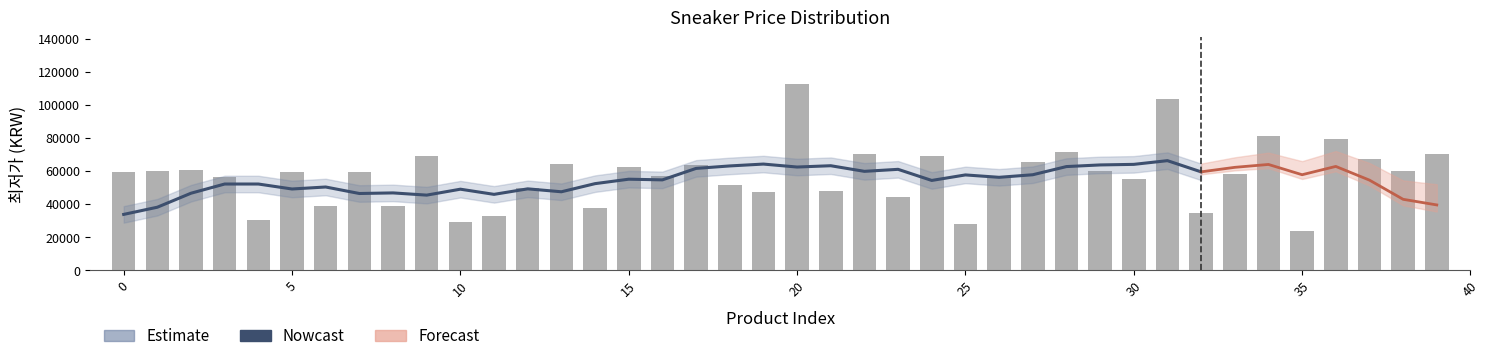

How many bars are there in total?

40